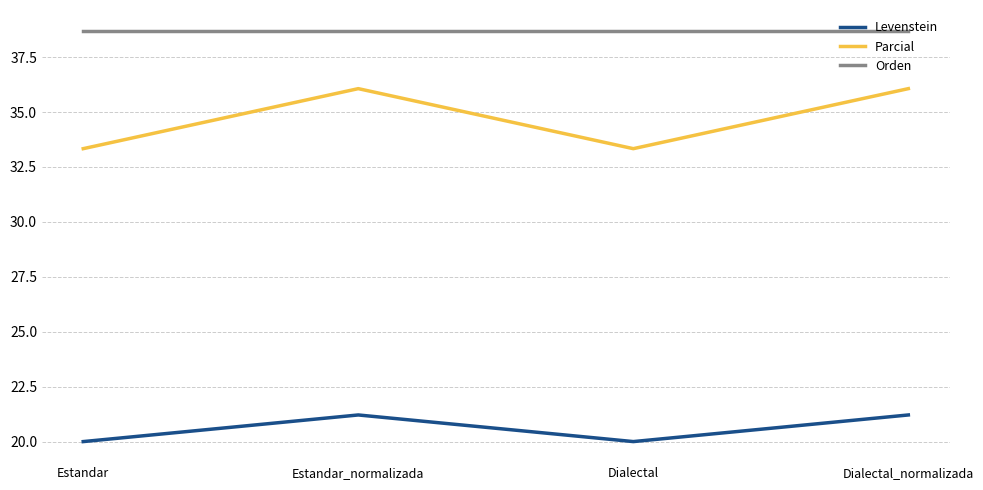

Where does the Levenstein series first go above 21?

Estandar_normalizada